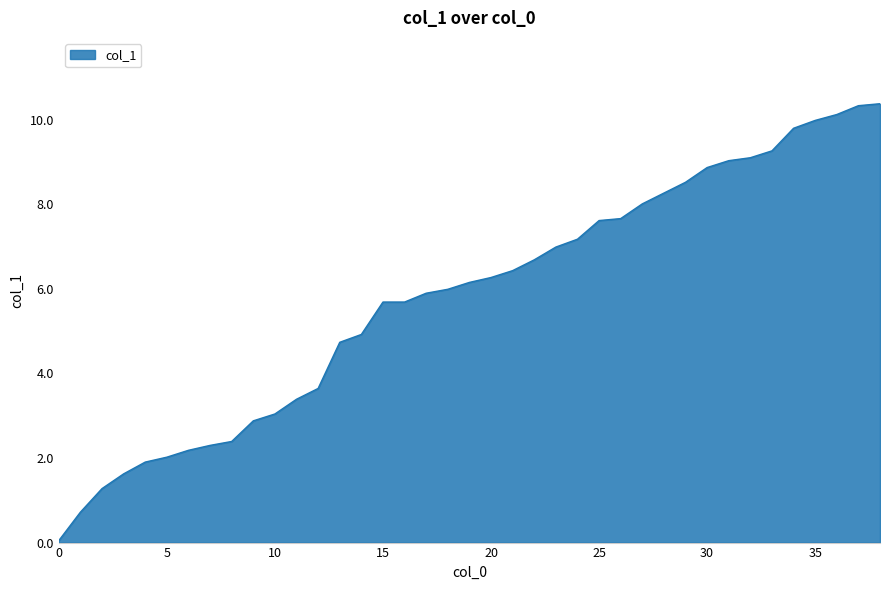

What is the greatest value displayed?

10.4